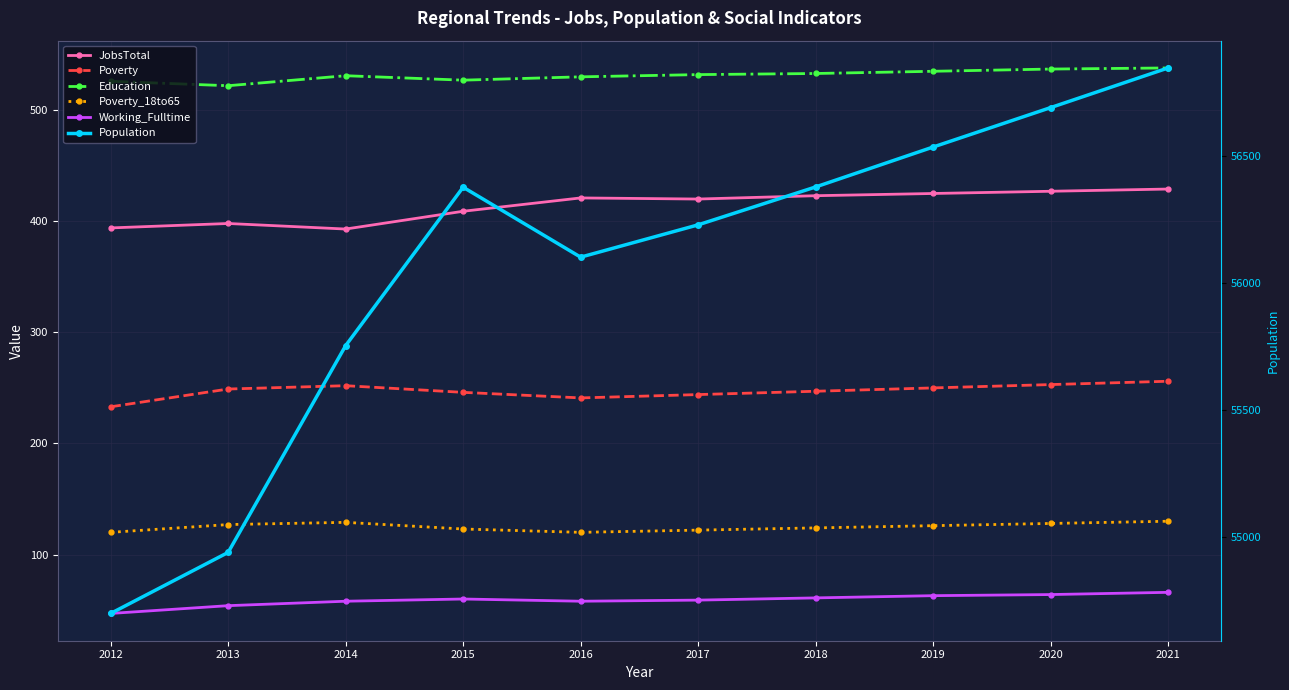

The Poverty series shows 250 at 2019. True or false?

True